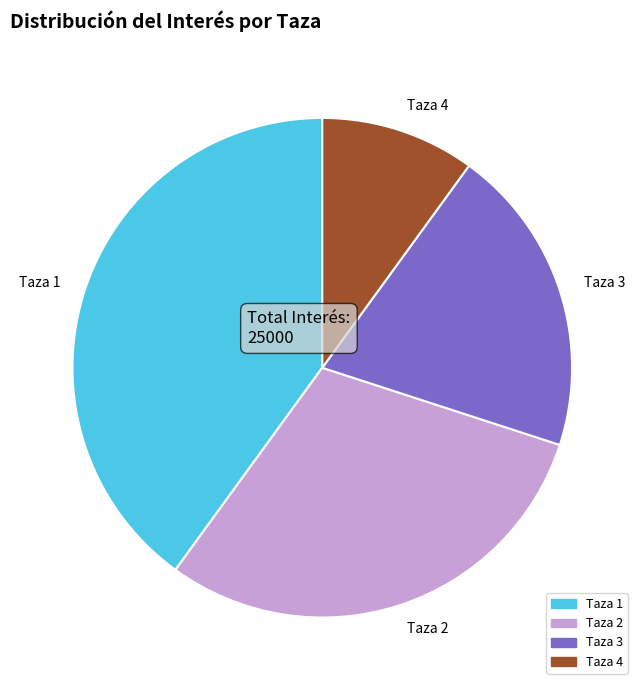

The Taza 2 slice represents 30% of the pie. True or false?

True